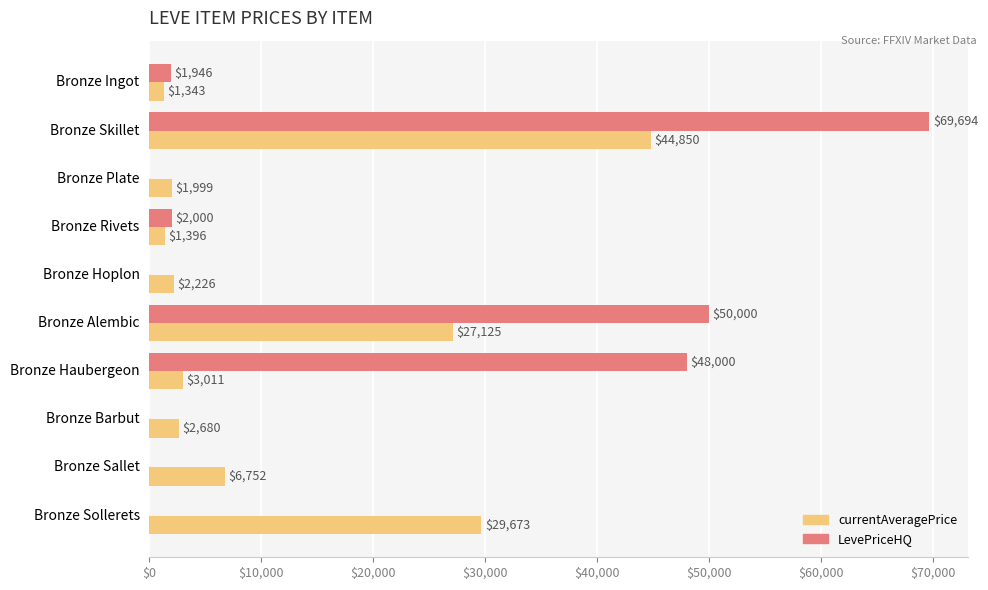

Which series changed the most between Bronze Barbut and Bronze Sallet?

currentAveragePrice